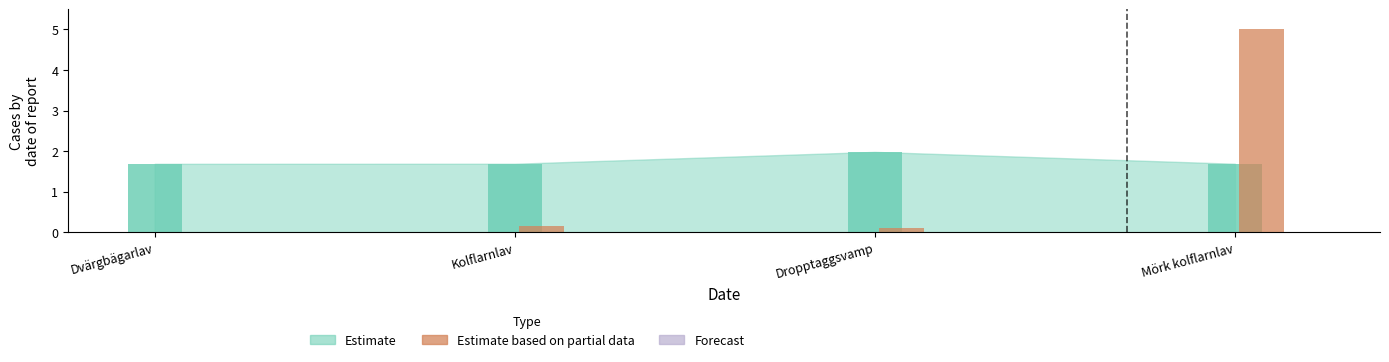

What is the label of the 1st bar from the left?

Dvärgbägarlav